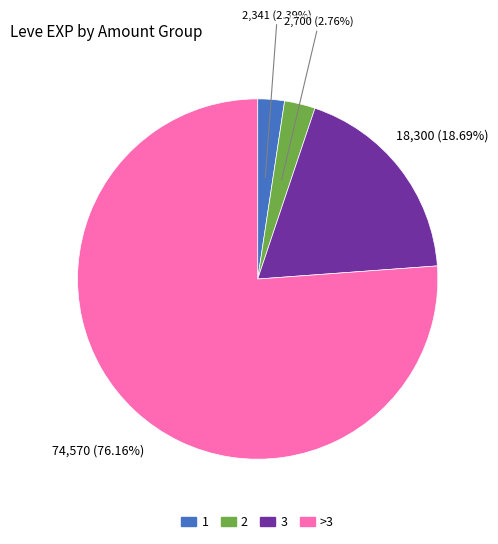

Does any single category account for the majority?

Yes